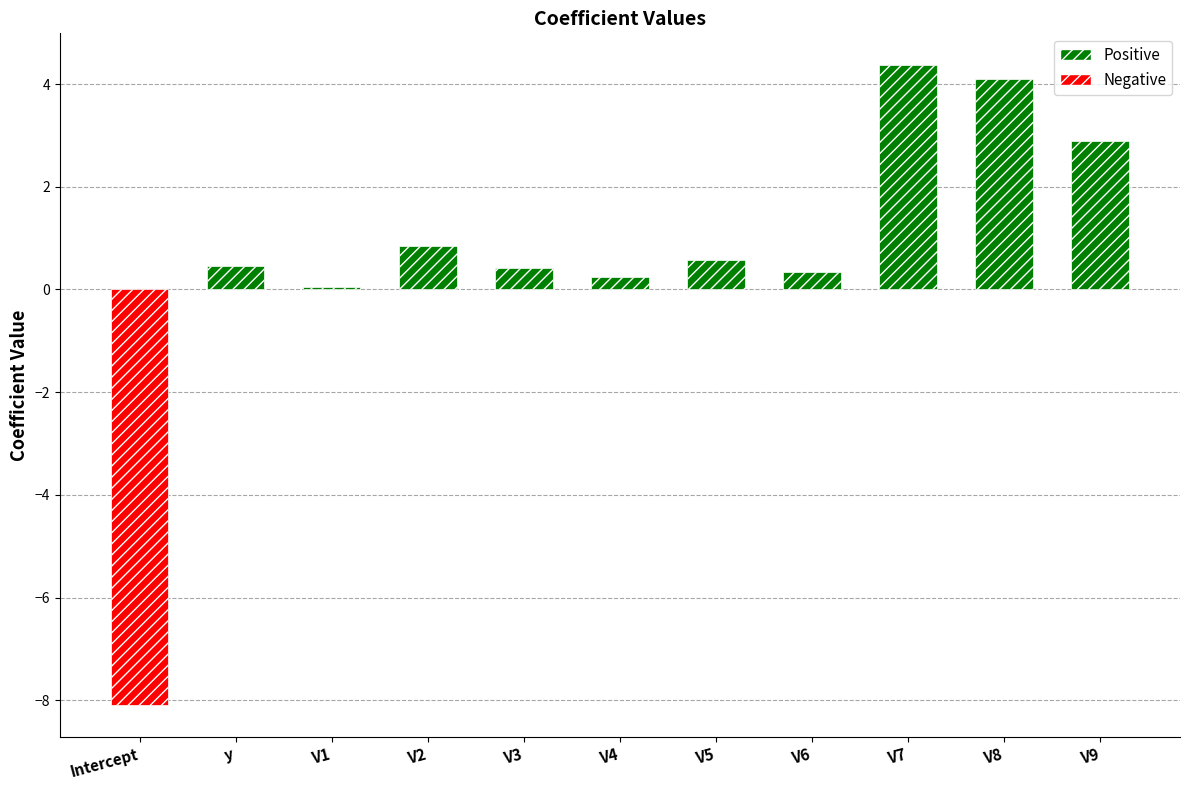

What is the sum of the values at V5 and y?

1.0